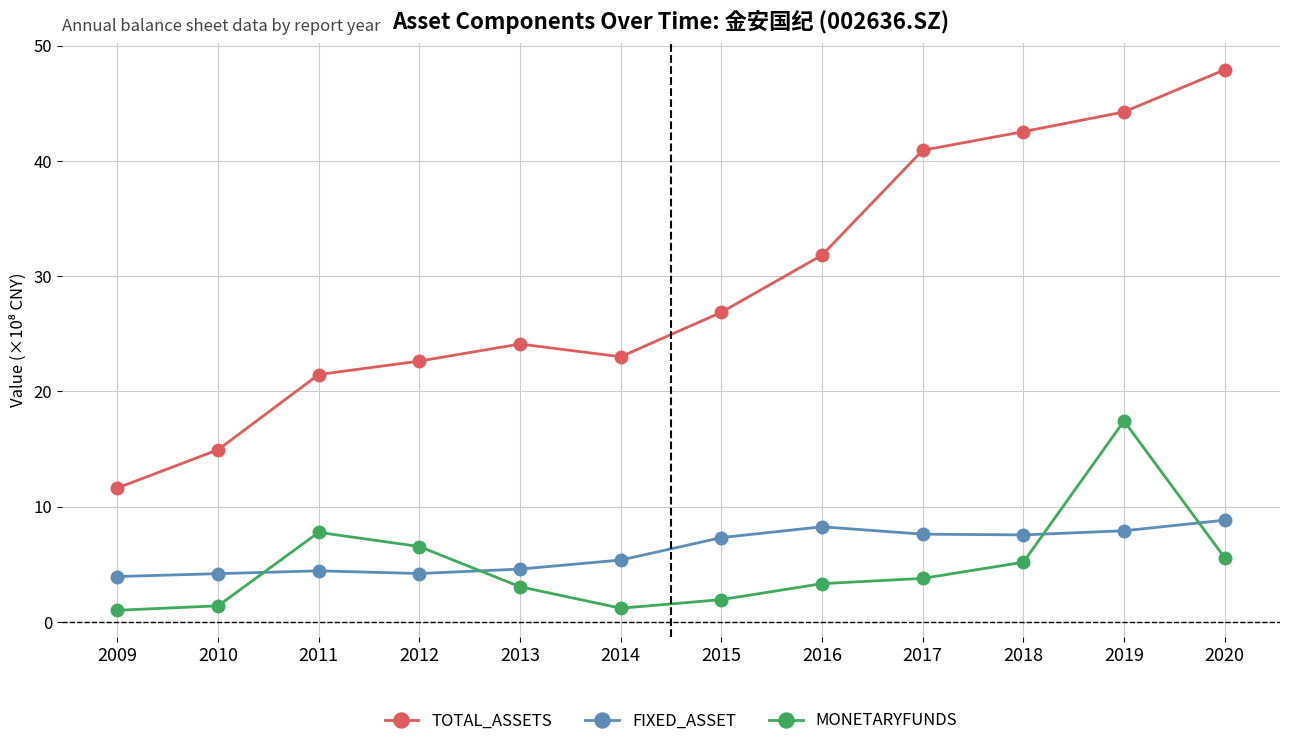

True or false: FIXED_ASSET and TOTAL_ASSETS cross at least once.

False